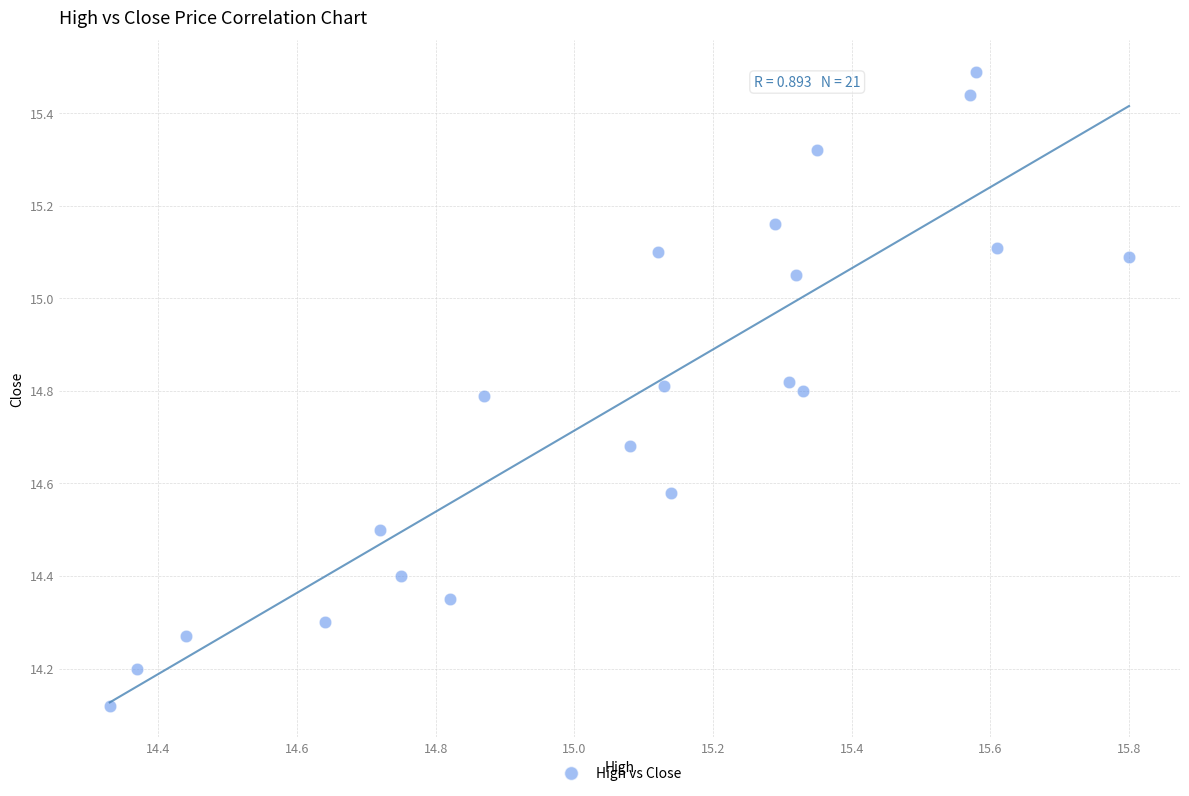

What is the range of Y values (max minus min)?

1.4